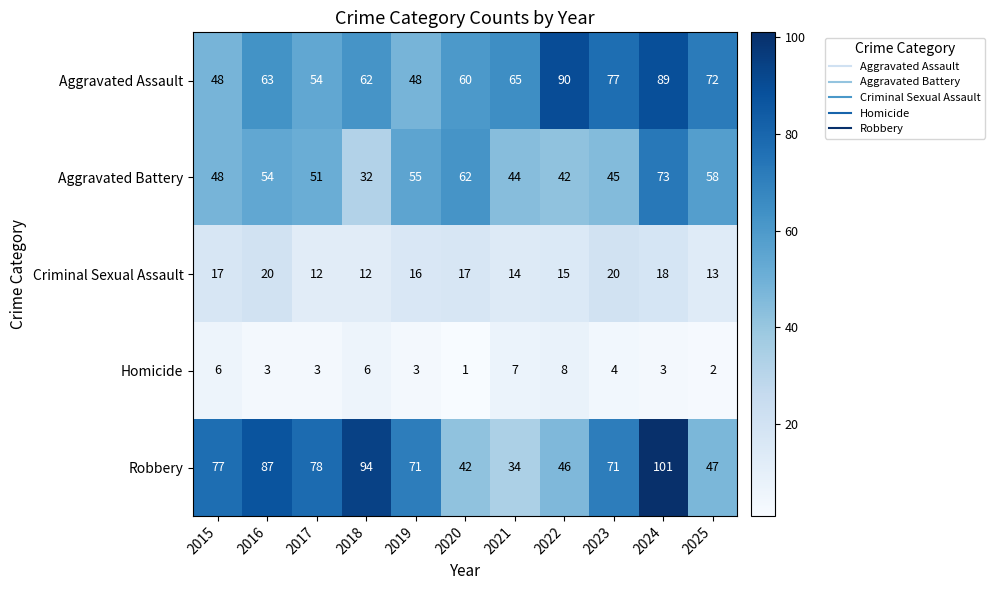

What is the total value across all series at 2025?

192